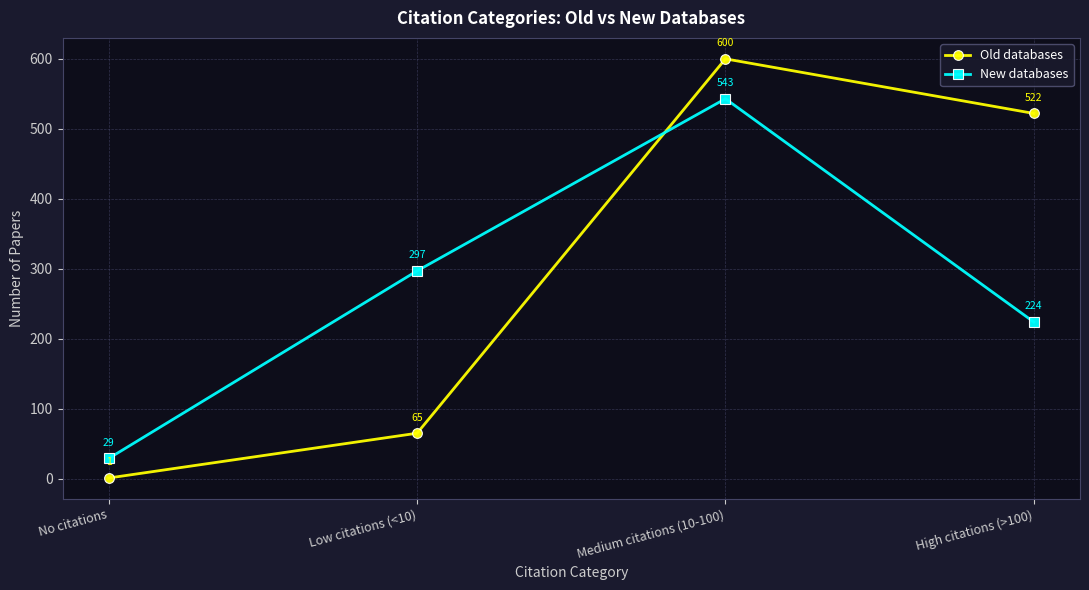

The Old databases series shows 698 at High citations (>100). True or false?

False